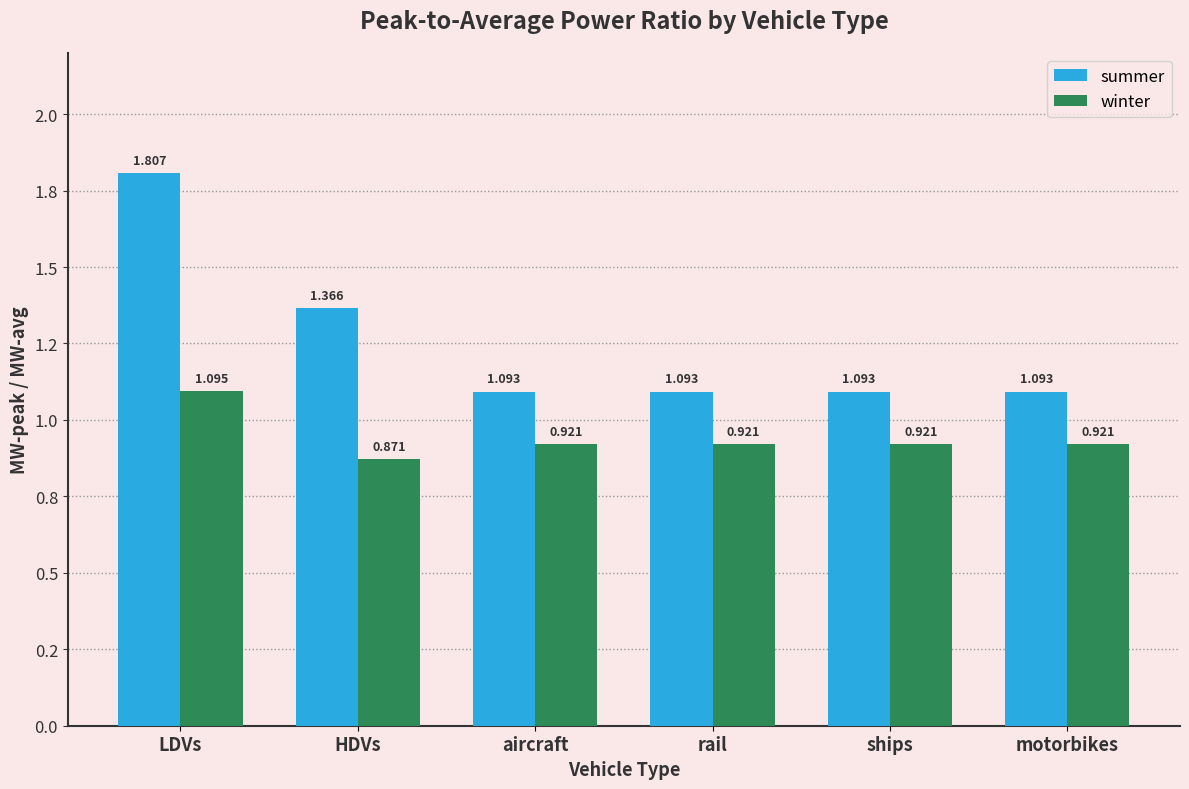

Between aircraft and motorbikes, which is larger?

aircraft